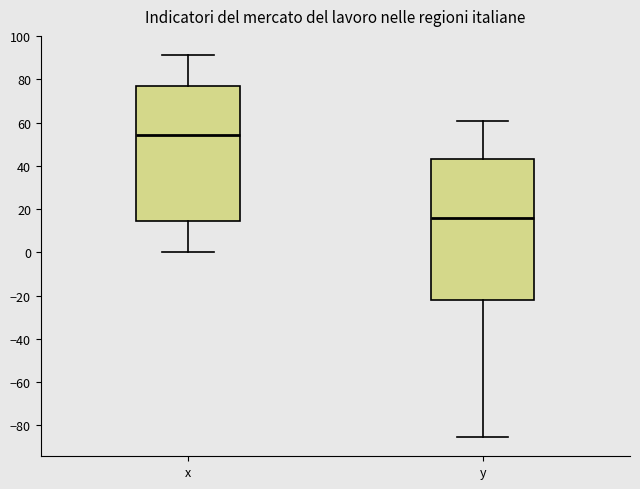

Reading left to right, read every box against the y-axis: the position of its median line, the range the box covers, and the ends of its whiskers. The values are not printed on the chart, so give them approximately, as read against the axis.

x: median 54, box 14 to 76, whiskers 0 to 92
y: median 16, box -22 to 44, whiskers -86 to 60